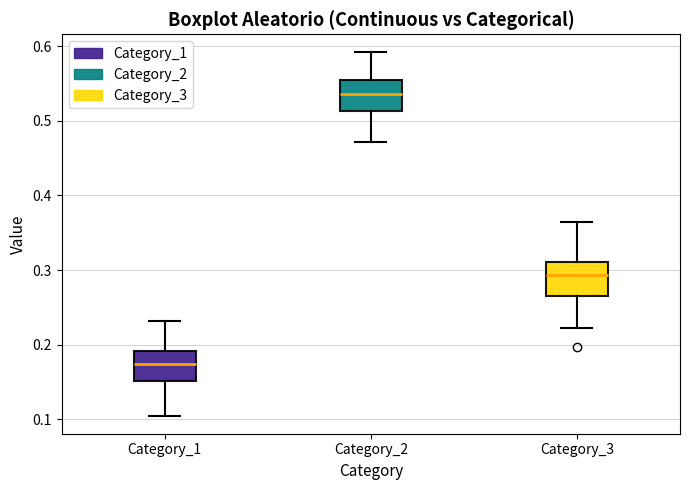

Reading left to right, read every box against the y-axis: the position of its median line, the range the box covers, and the ends of its whiskers. The values are not printed on the chart, so give them approximately, as read against the axis.

Category_1: median 0.17, box 0.15 to 0.19, whiskers 0.10 to 0.23
Category_2: median 0.54, box 0.51 to 0.56, whiskers 0.47 to 0.59
Category_3: median 0.29, box 0.27 to 0.31, whiskers 0.22 to 0.36